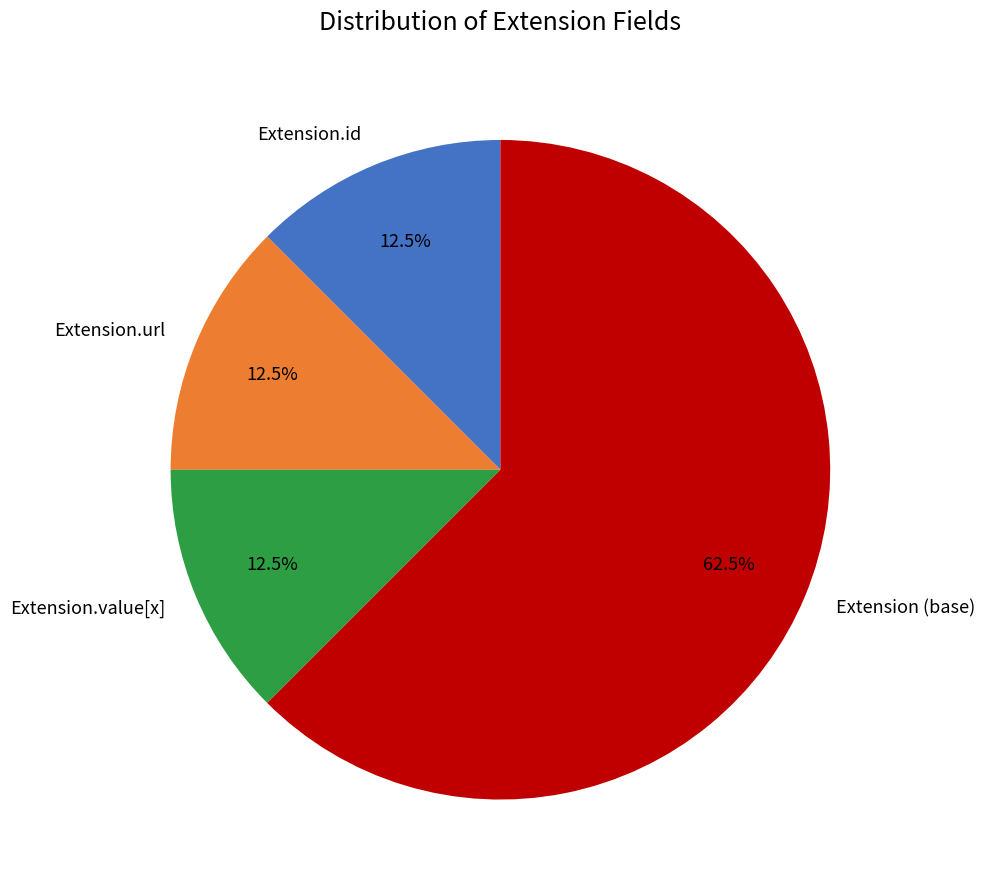

Is there any slice that represents more than half of the pie?

Yes